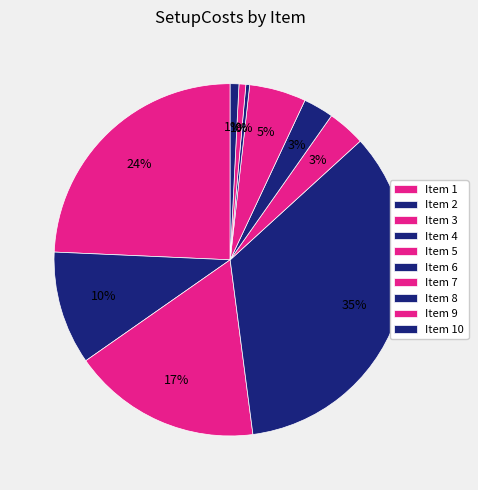

Rank the categories by value from lowest to highest.

8, 9, 10, 6, 5, 7, 2, 3, 1, 4